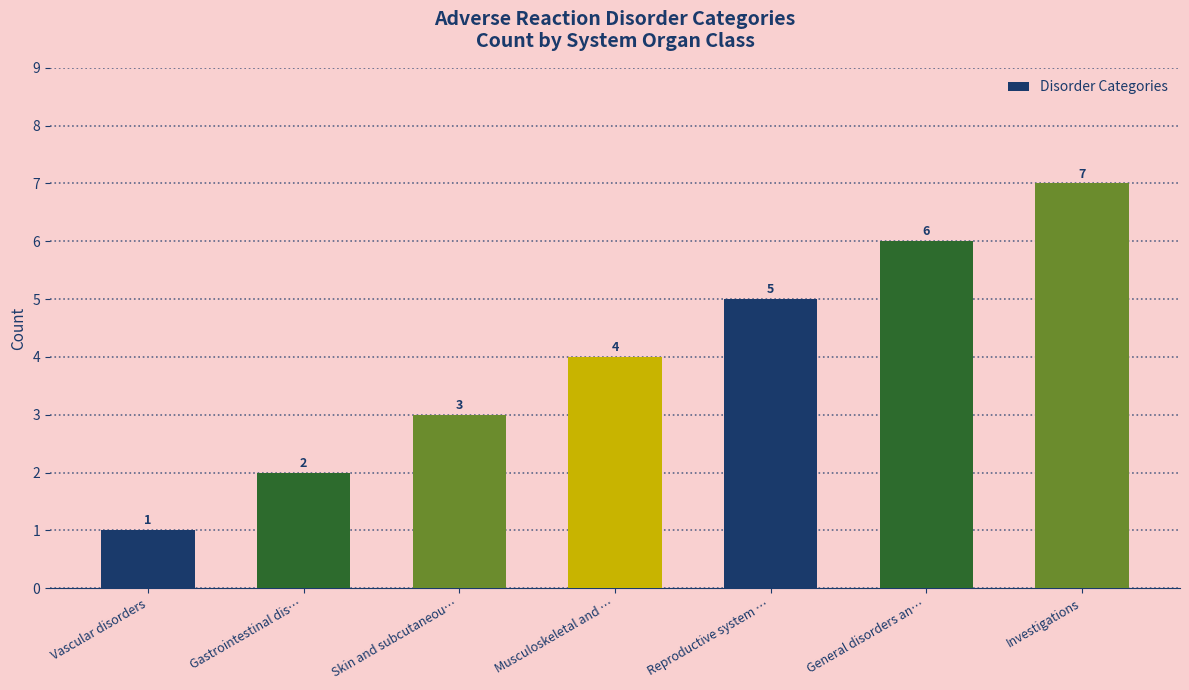

What is the label of the 3rd bar from the left?

Skin and subcutaneou…